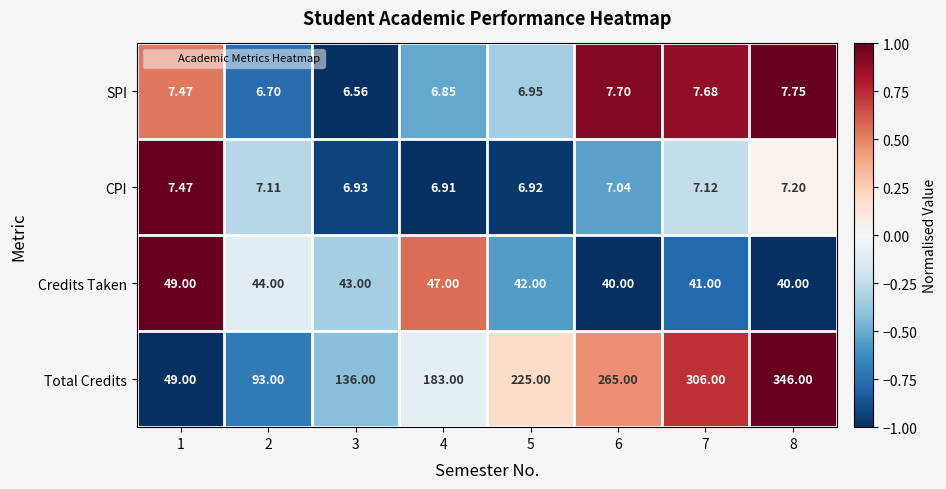

Rank the series by their maximum value, from lowest to highest.

CPI, SPI, Credits Taken, Total Credits